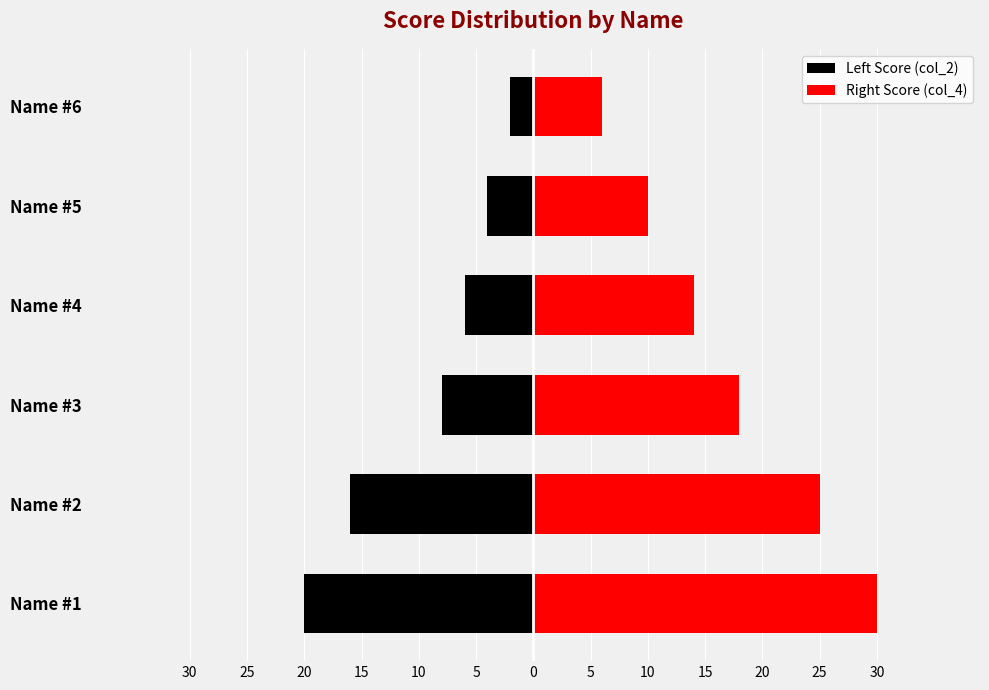

How many series are shown in this chart?

2